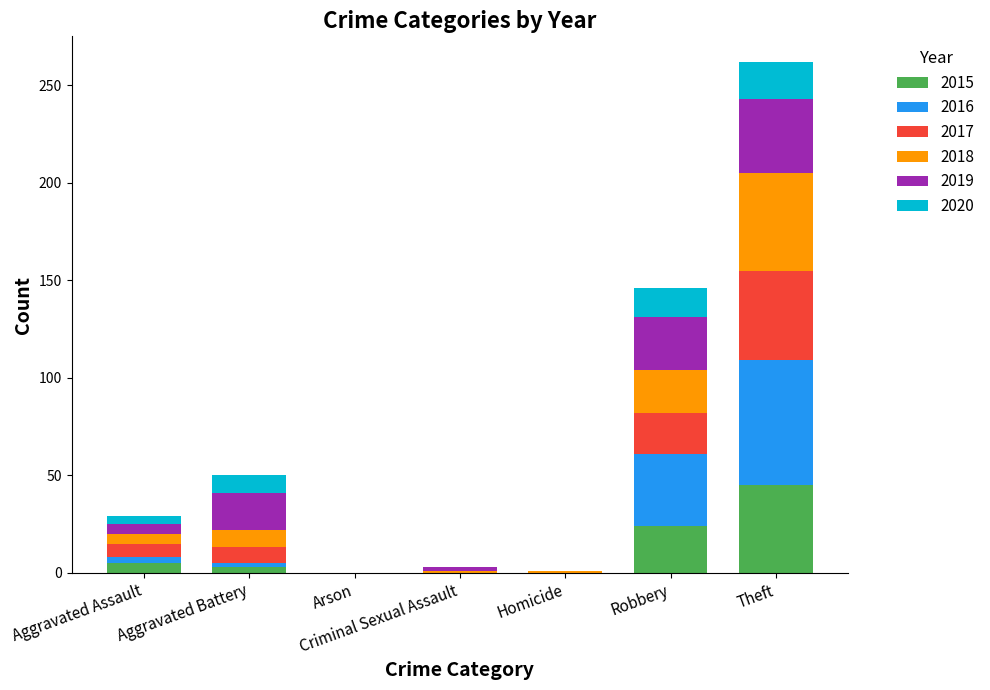

What is the maximum value for 2015?

45